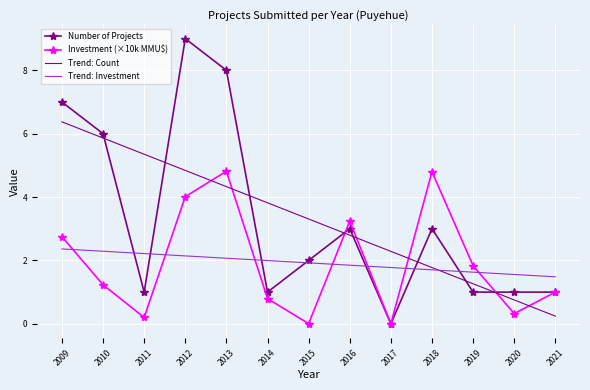

Is the value of Number of Projects at 2020 greater than the value of Trend: Investment at 2014?

No